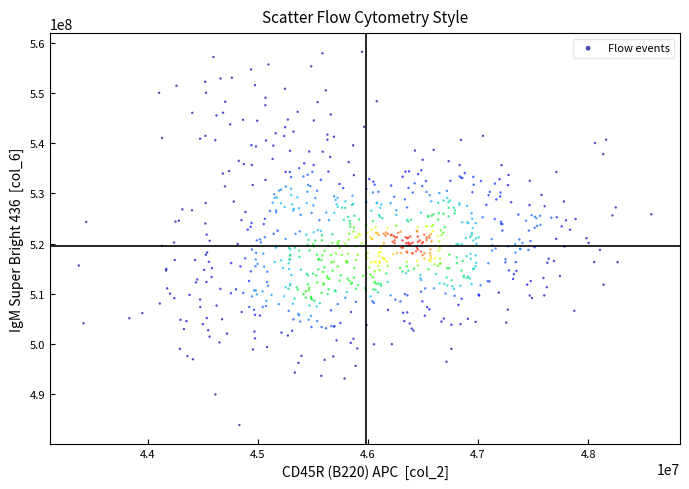

What is the range of X values (max minus min)?

5200357.3